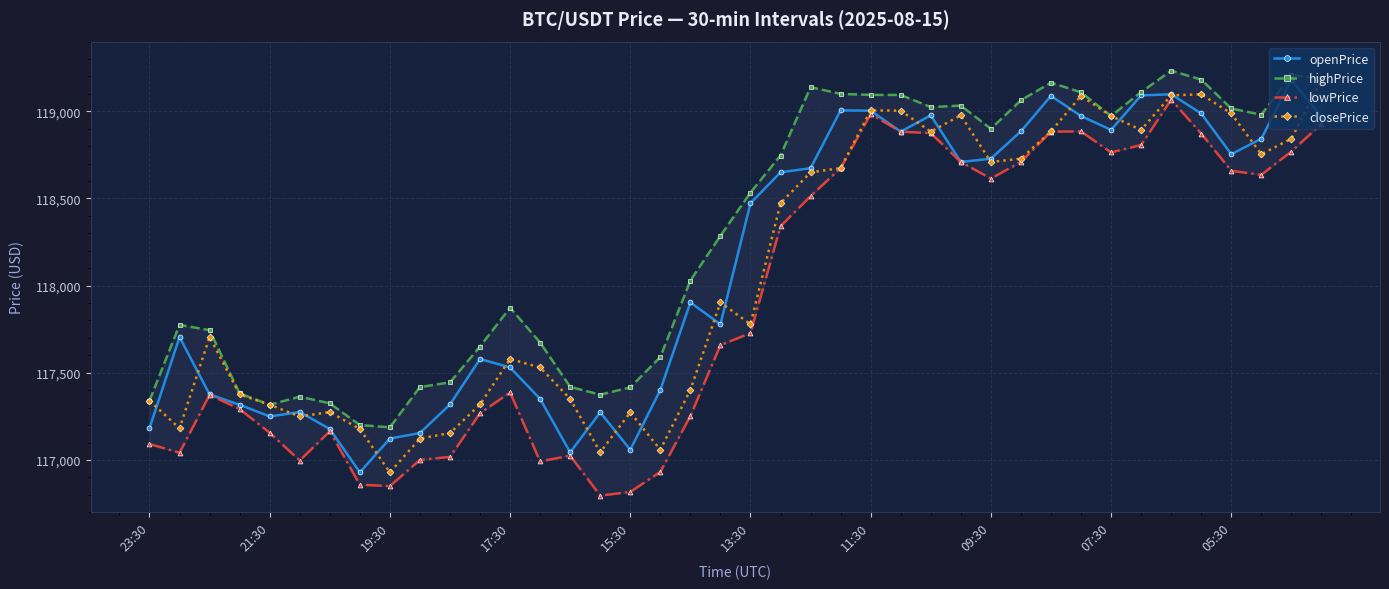

True or false: closePrice has more than 0 points higher than both neighbors.

True